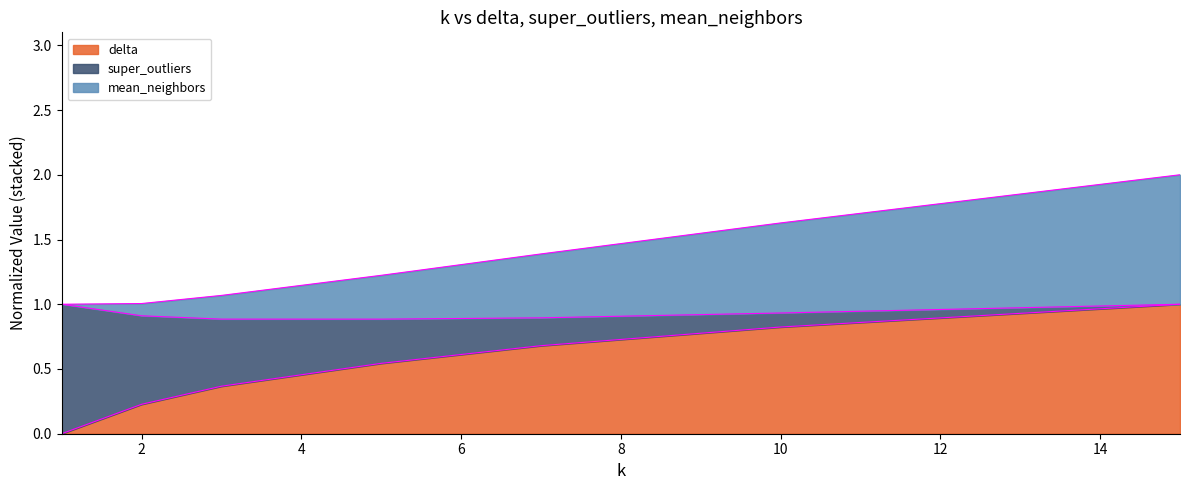

What are all the series names shown in the legend?

delta, super_outliers, mean_neighbors